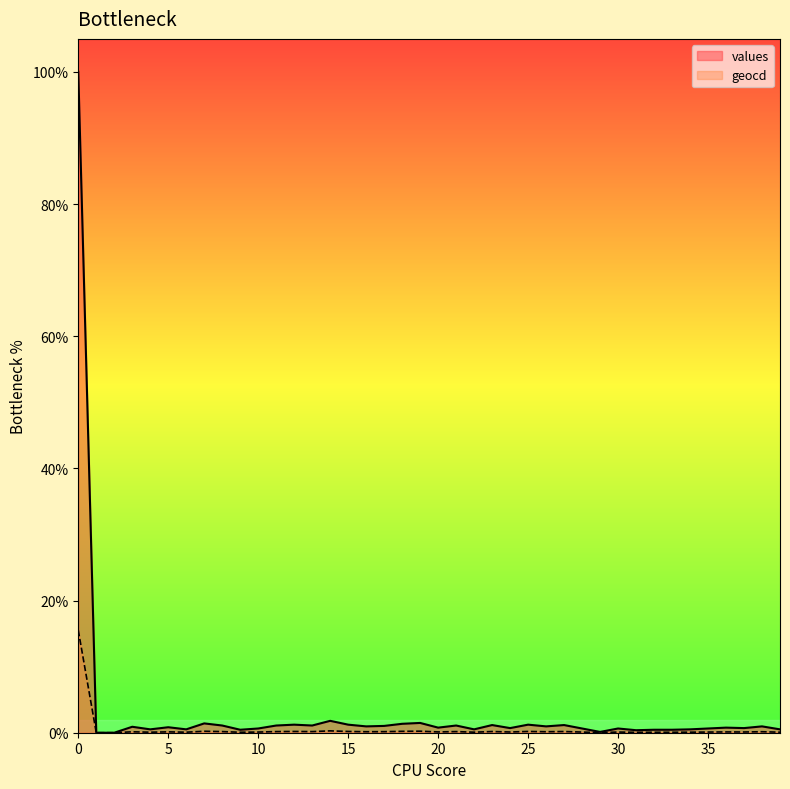

Where is the first local maximum for values?

3